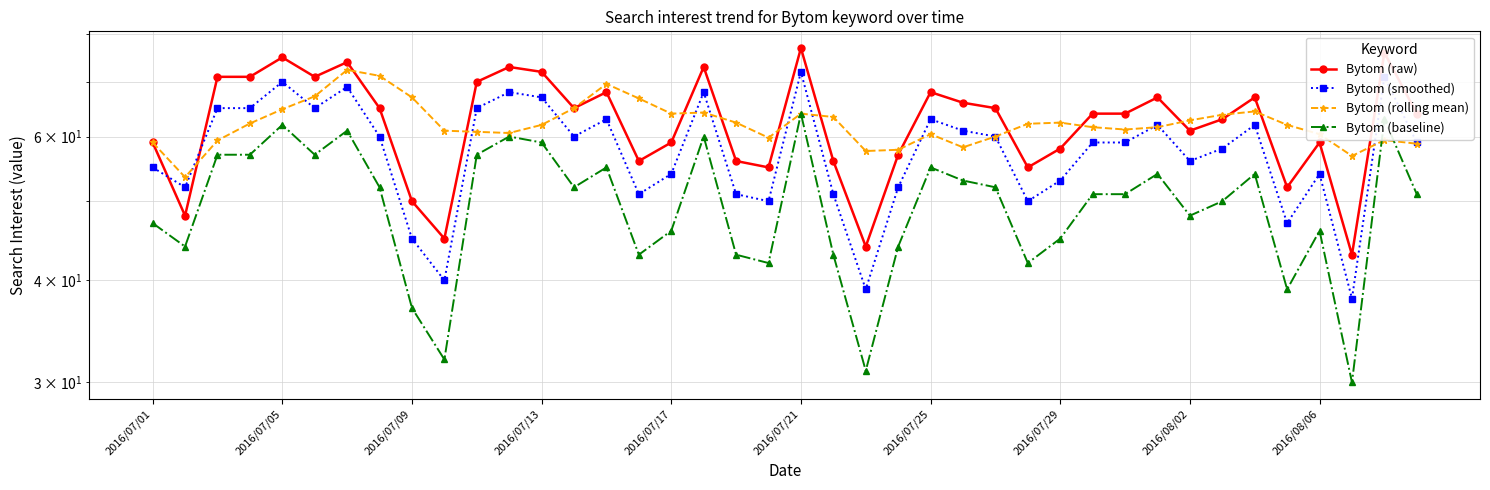

How many values in the Bytom (baseline) series are below 51?

18